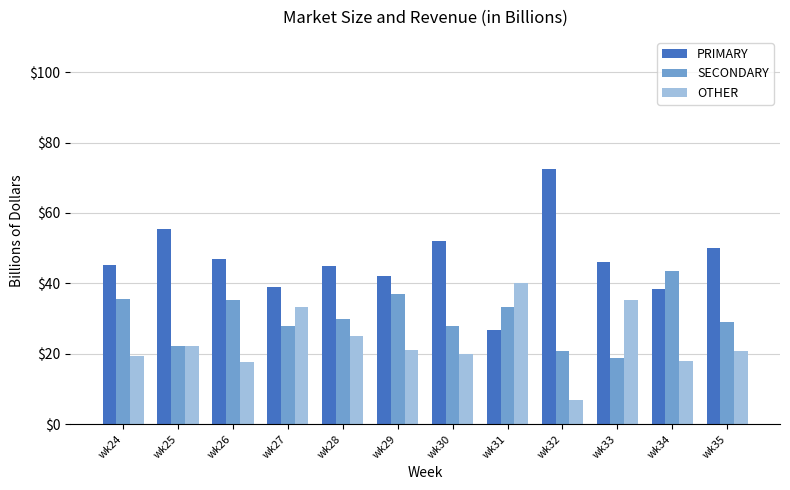

At which label does PRIMARY reach its minimum?

wk31